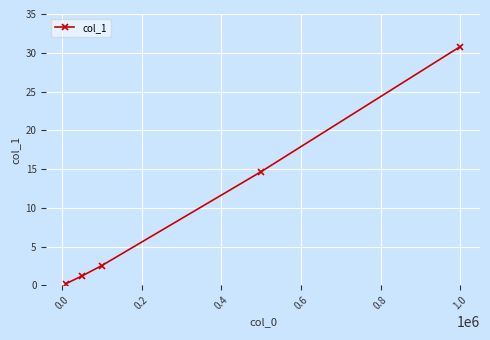

True or false: the data has more than 2 interior local peaks.

False